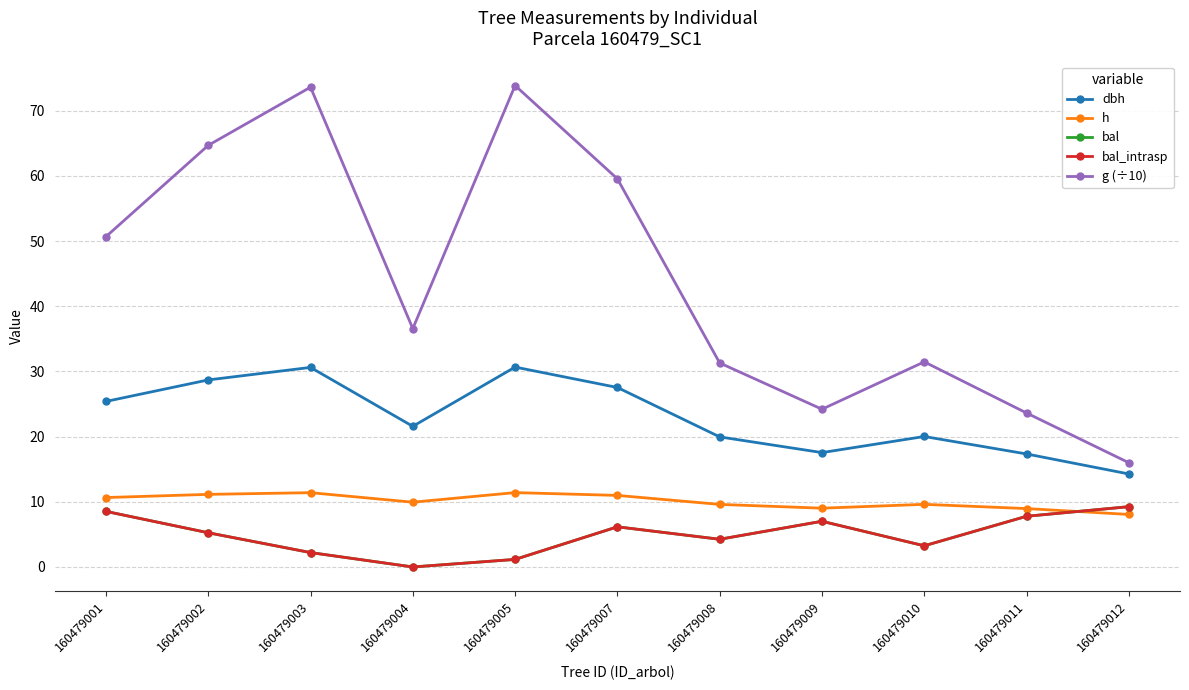

Which has a higher value, 160479003 or 160479005?

160479005